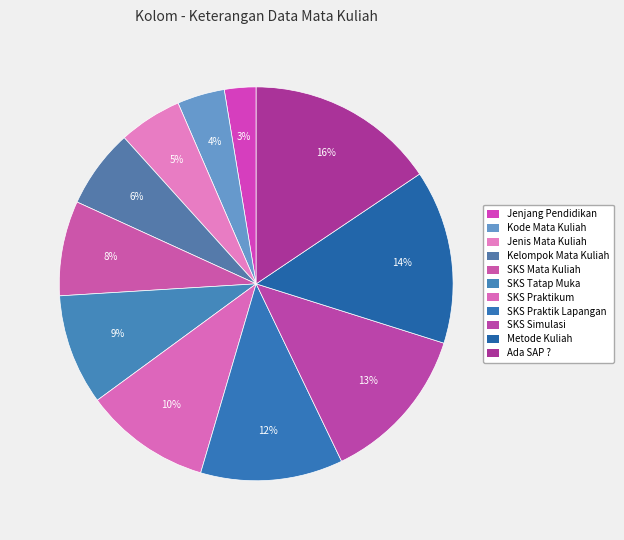

To the nearest percent, what is the combined percentage of Jenjang Pendidikan and Metode Kuliah?

17%